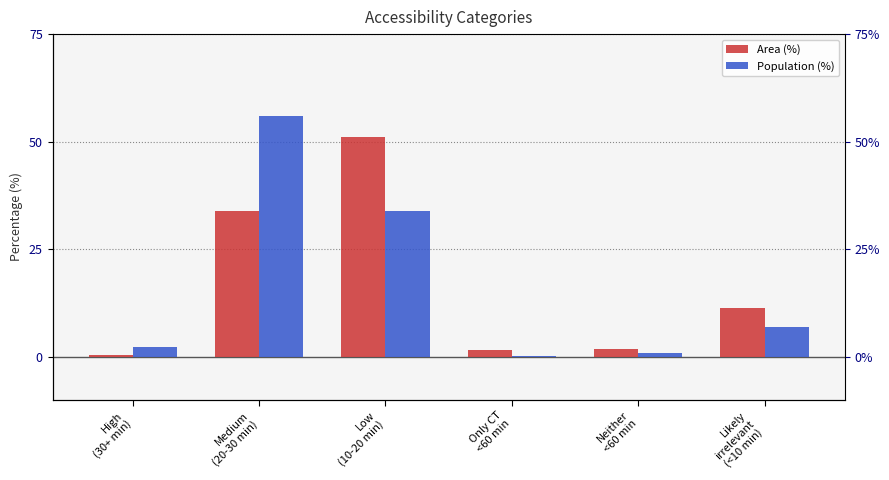

What is the difference between the highest and lowest values at High
(30+ min)?

2.0